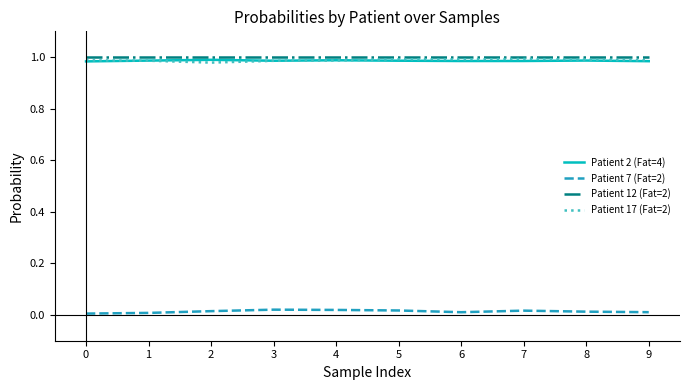

Is it true that Patient 12 (Fat=2) equals 1.0 at 1?

True